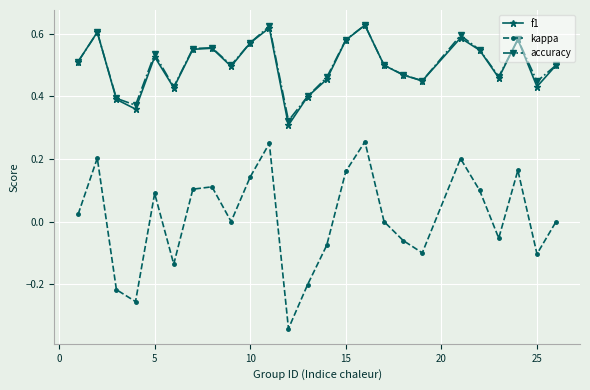

True or false: kappa and accuracy cross at least once.

False